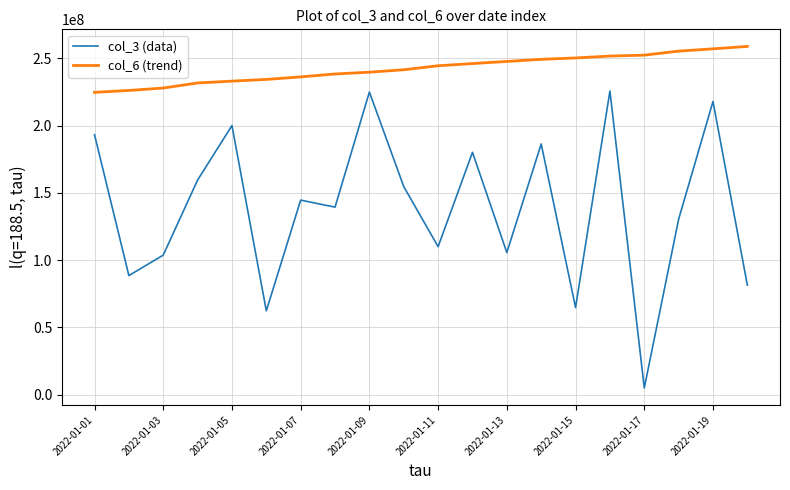

True or false: col_6 (trend) and col_3 (data) intersect in this chart.

False